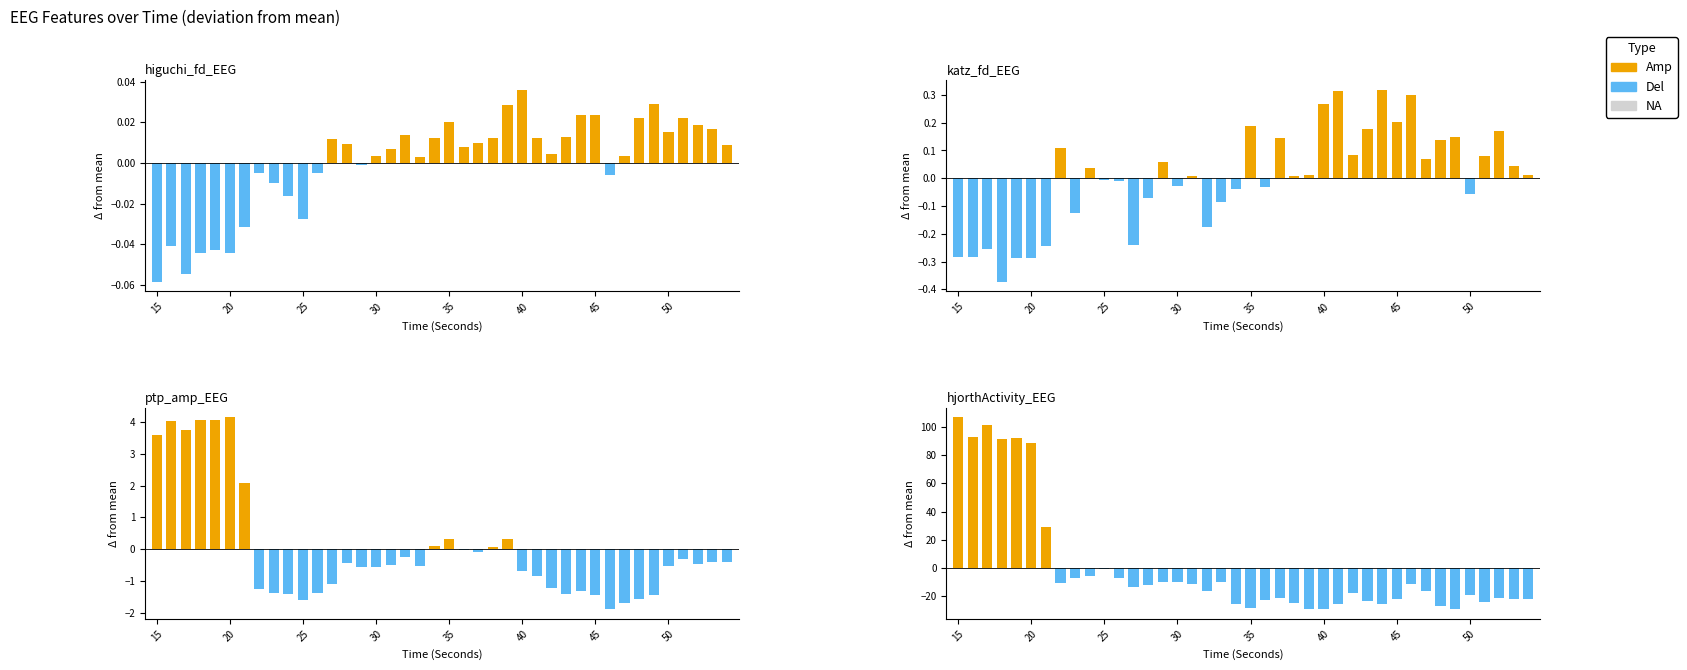

At which label does Del first exceed -16?

15